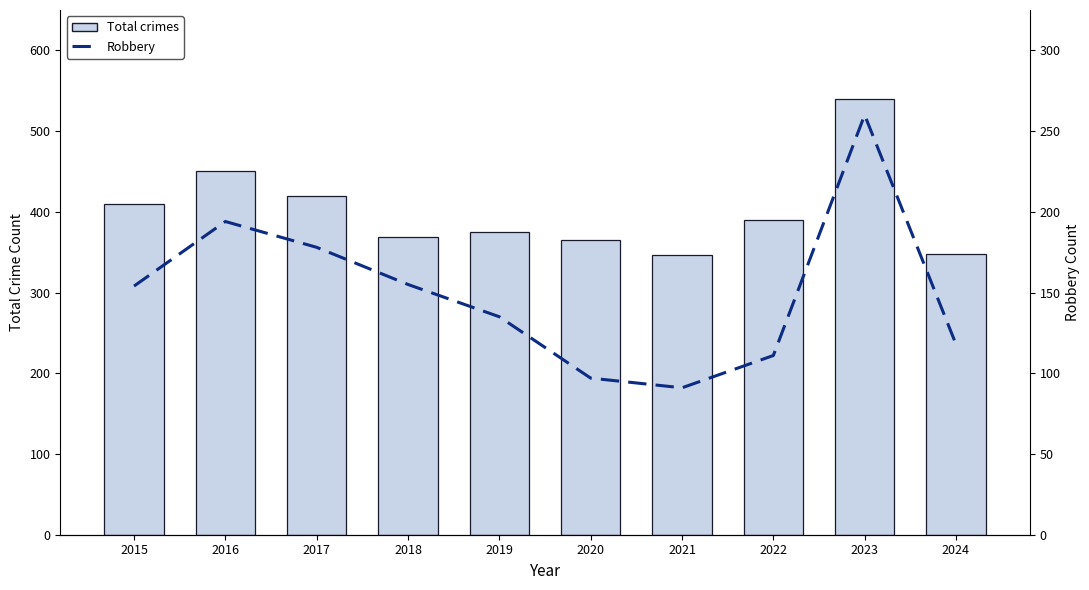

At which category is the sum across all series the highest?

2023